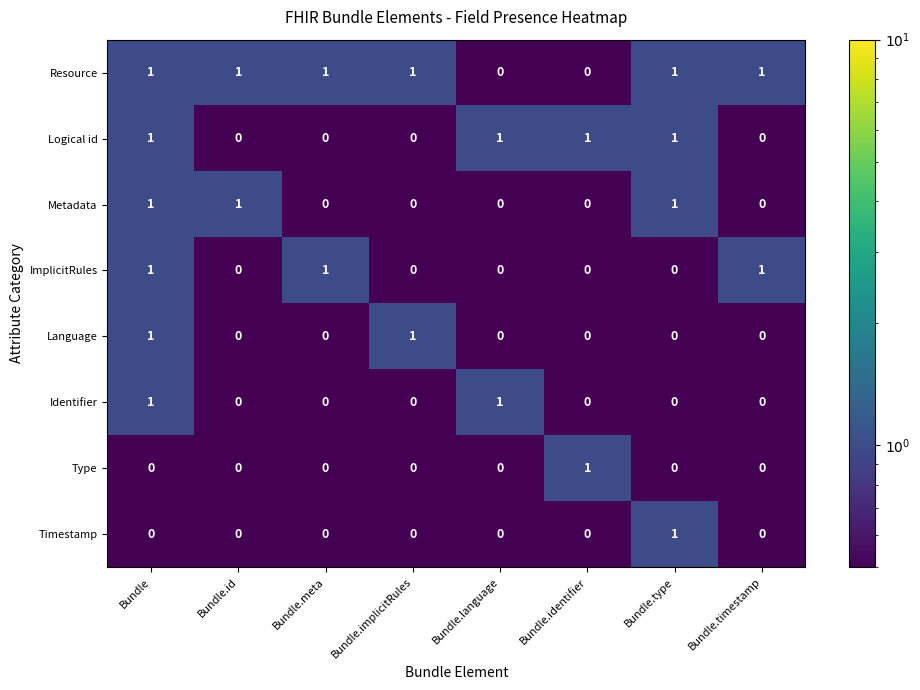

True or false: Resource has a value of 1 at Bundle.meta.

True